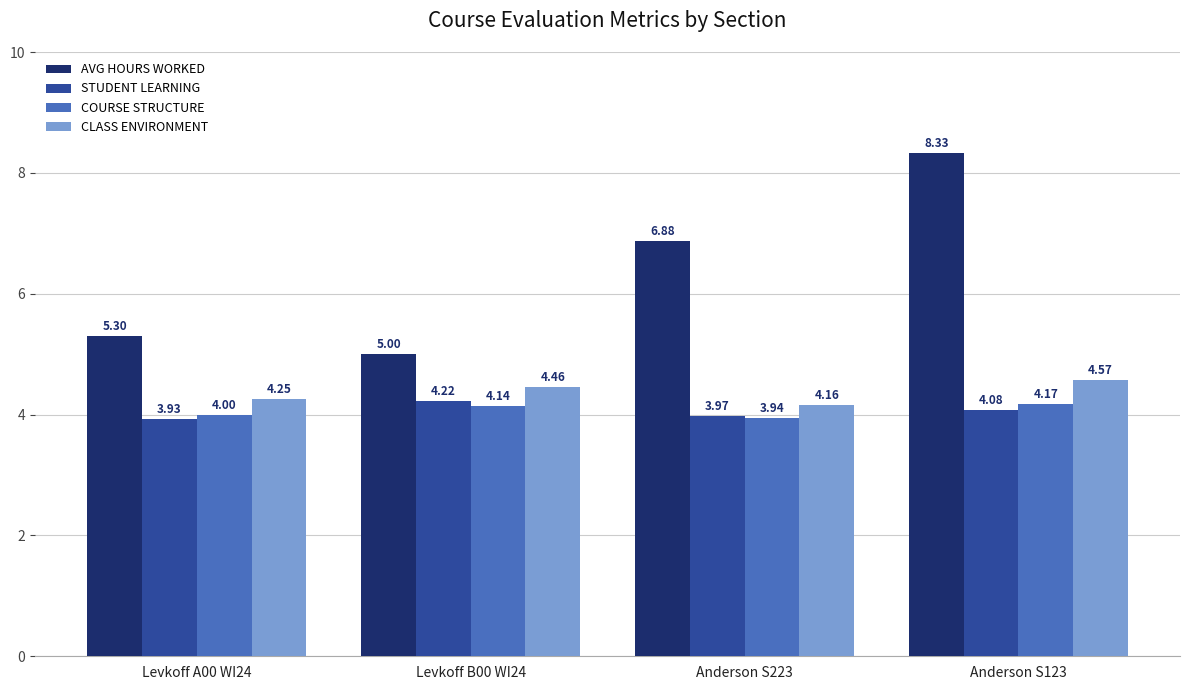

What position from the left is Levkoff A00 WI24?

1